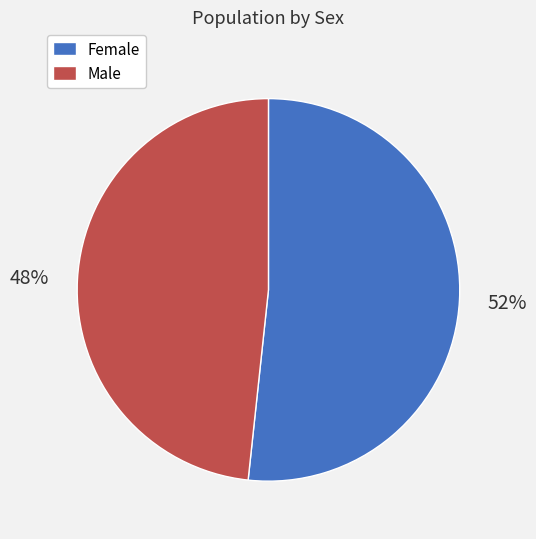

Rank the categories by value from lowest to highest.

Male, Female